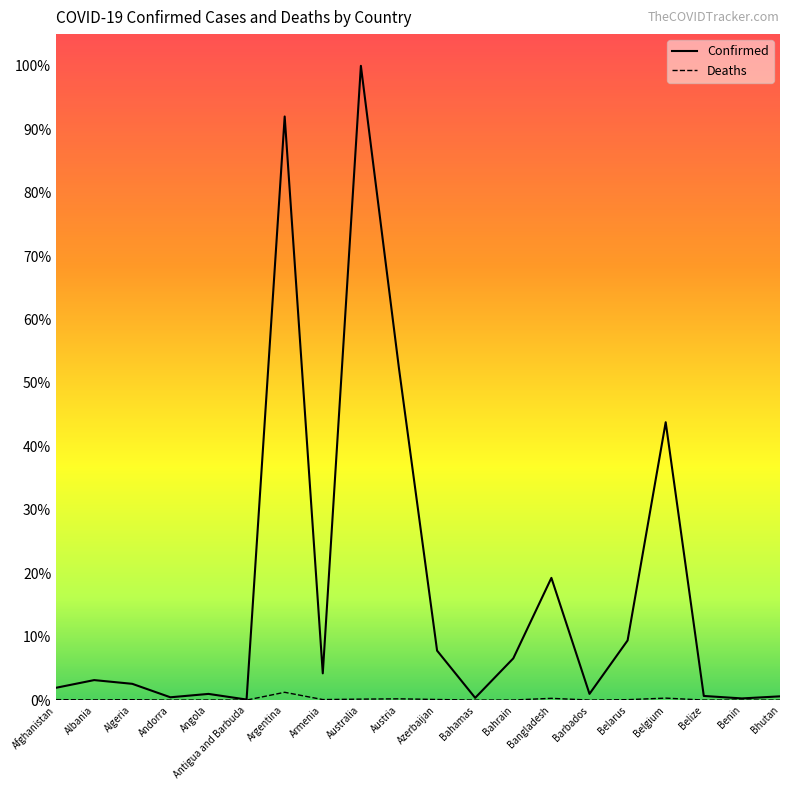

What are all the series names shown in the legend?

Confirmed, Deaths